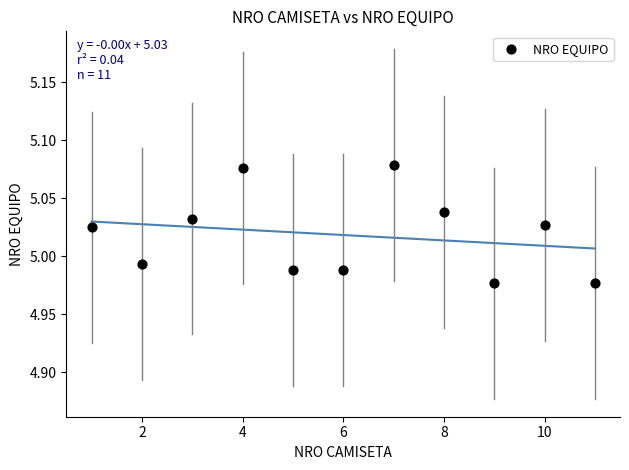

What is the range of X values (max minus min)?

10.0